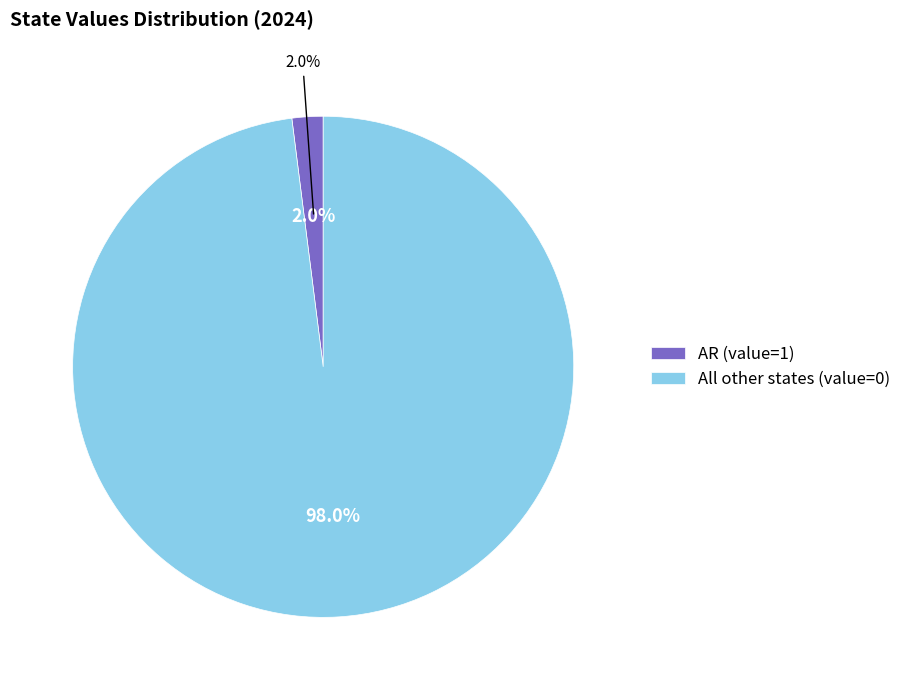

Does AR represent more than half of the total?

Yes